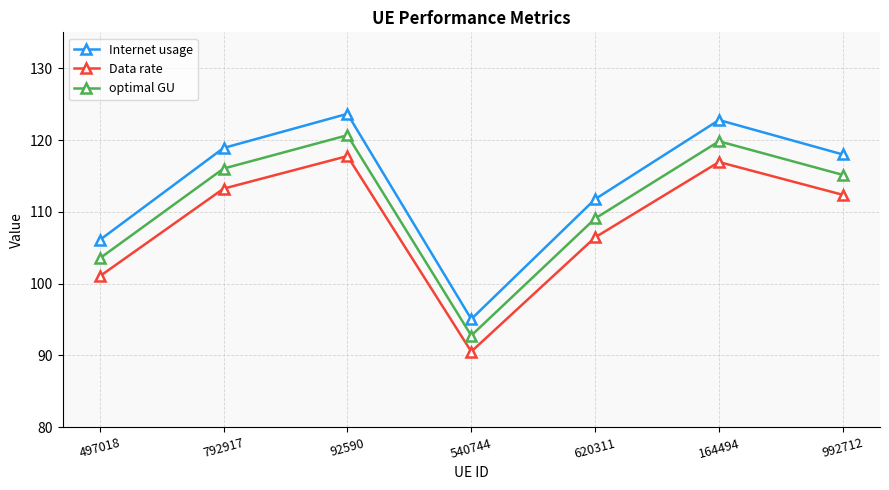

Which series changed the most between 497018 and 540744?

Internet usage